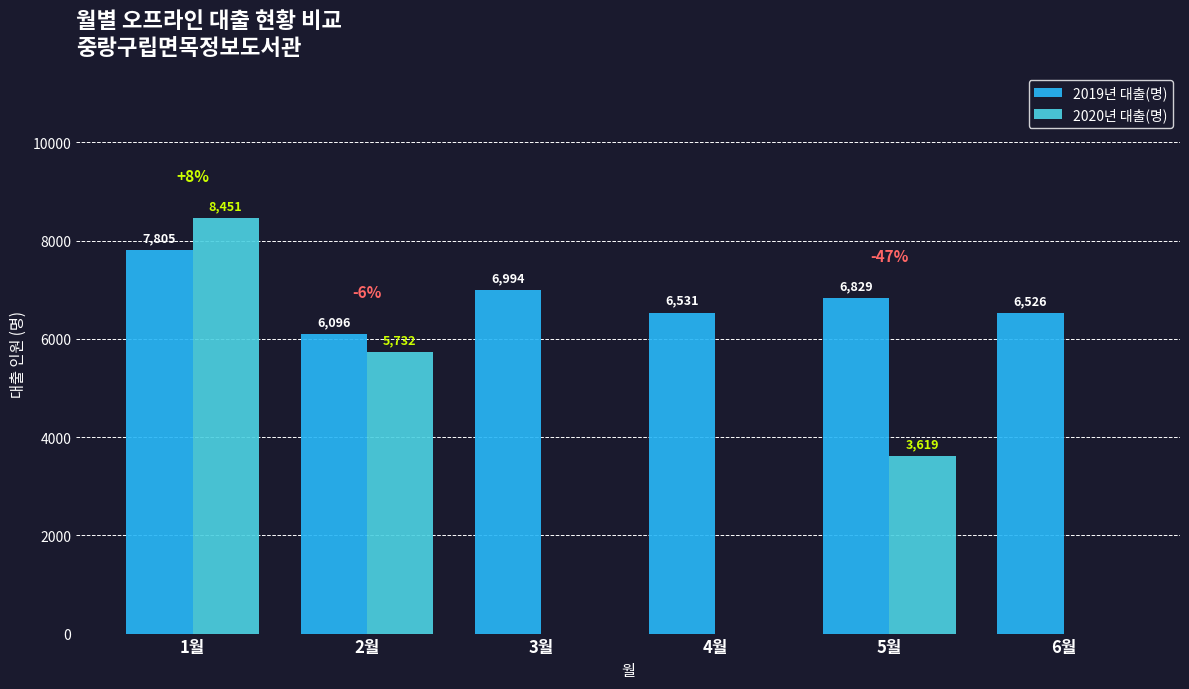

How many series are shown in this chart?

2